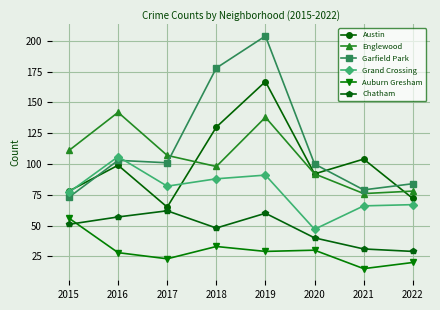

What is the total value across all series at 2015?

446